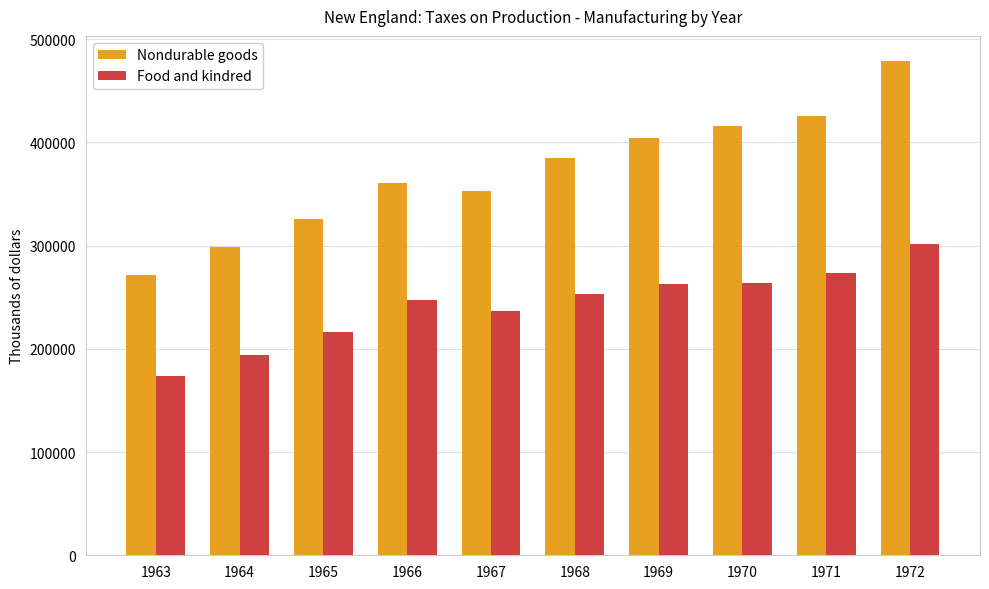

At which label is Food and kindred closest to 237703?

1967